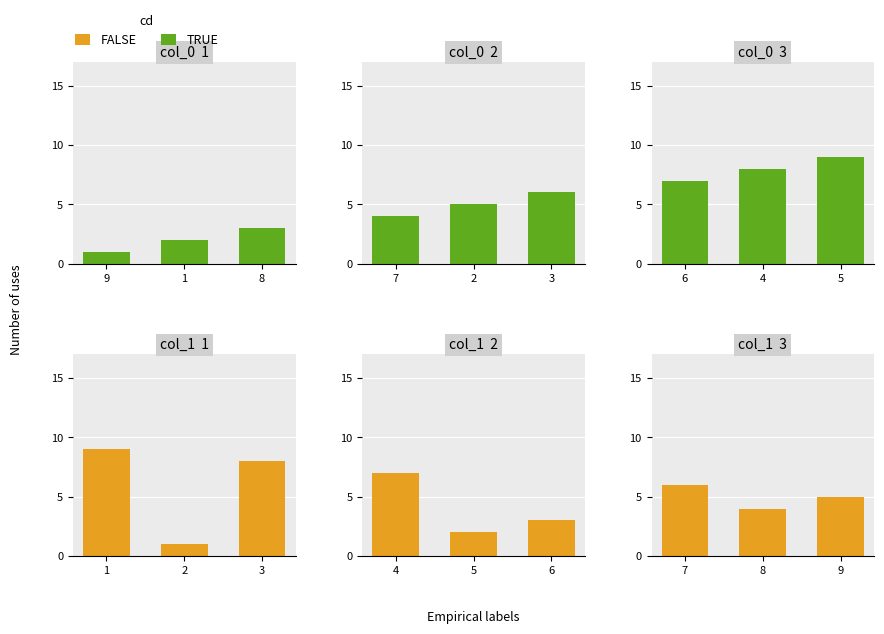

How many data points does each series have?

3